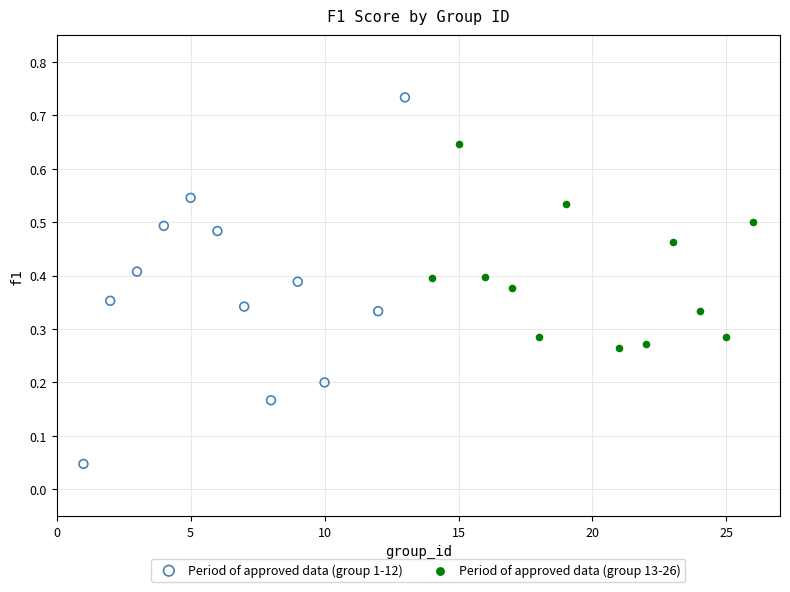

What are all the series names shown in the legend?

Period of approved data (group 1-12), Period of approved data (group 13-26)